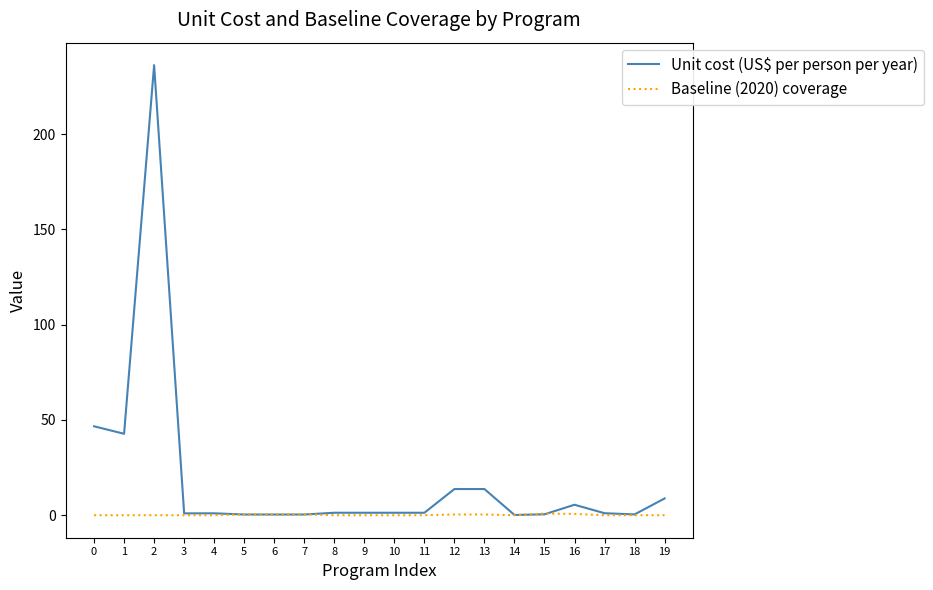

Is this an area chart (filled region under the line)?

No